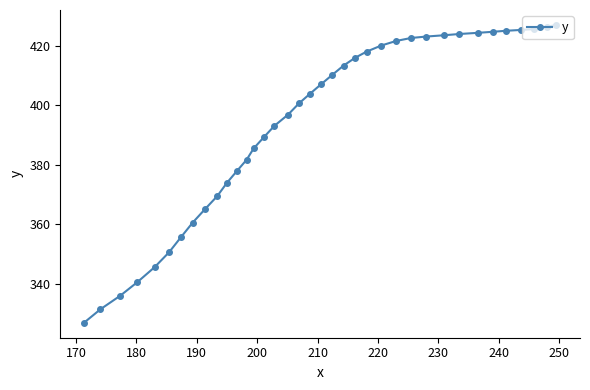

What is the difference between the maximum and minimum values?

100.1